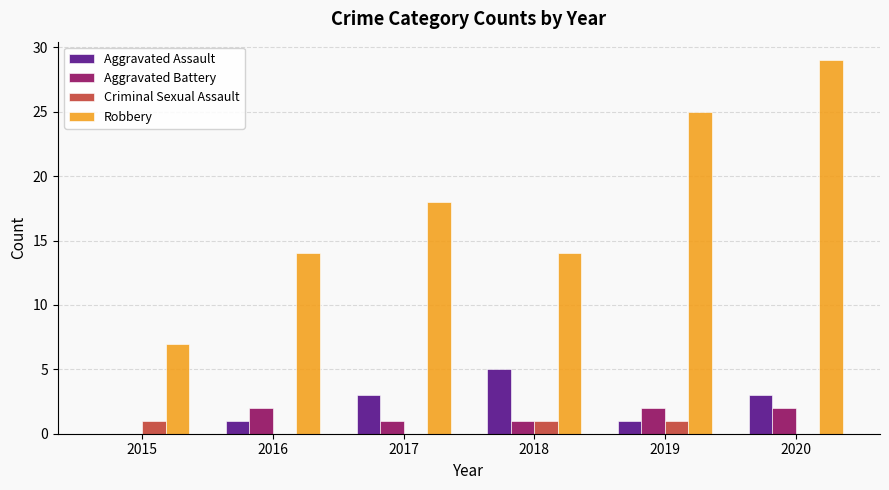

How many groups of bars are there?

6